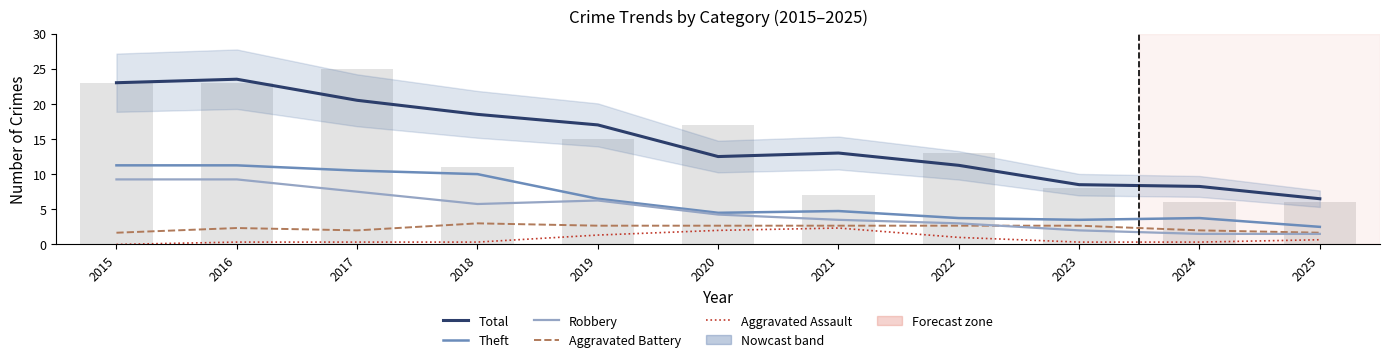

What is the total value across all series at 2015?

45.2